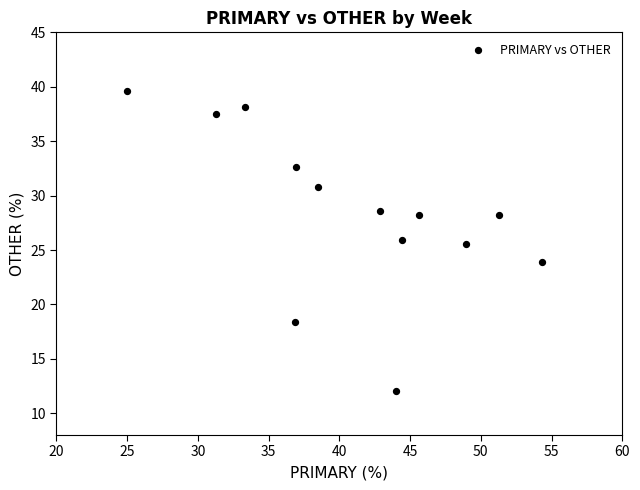

What is the range of X values (max minus min)?

29.3